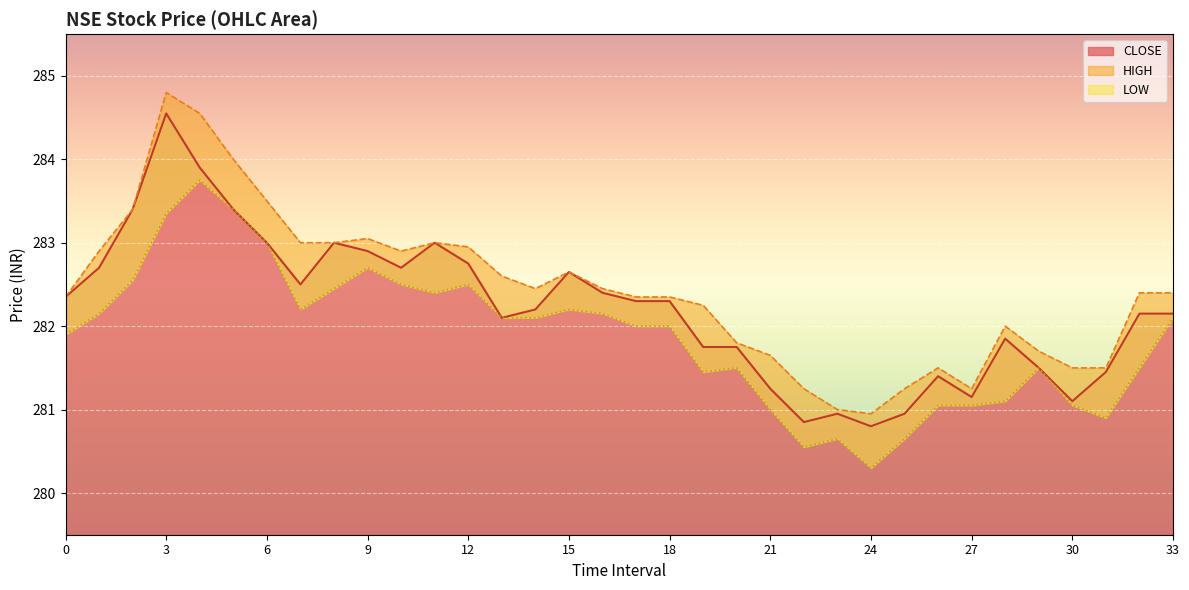

True or false: LOW and HIGH cross at least once.

False